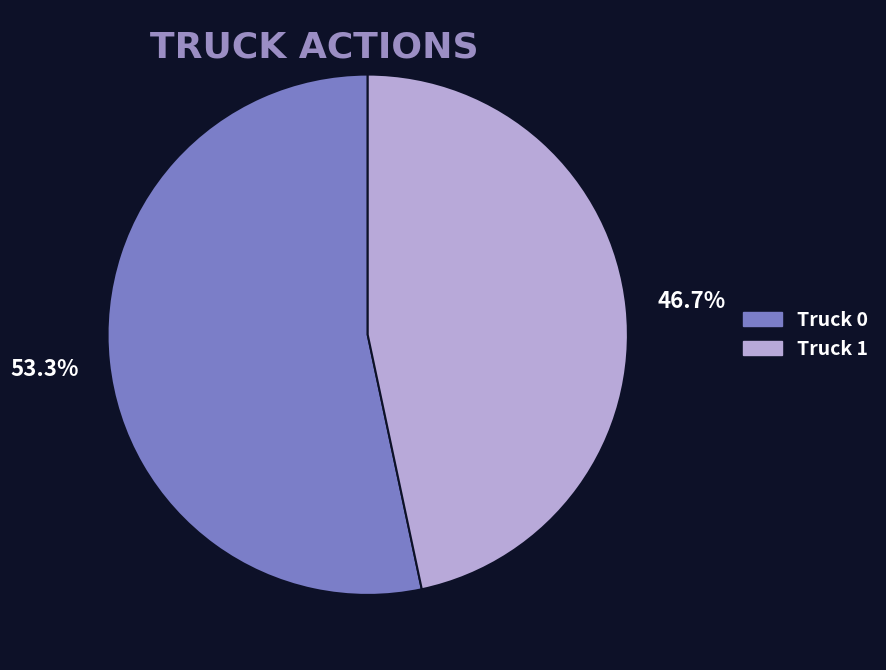

Is there a majority slice in this chart?

Yes